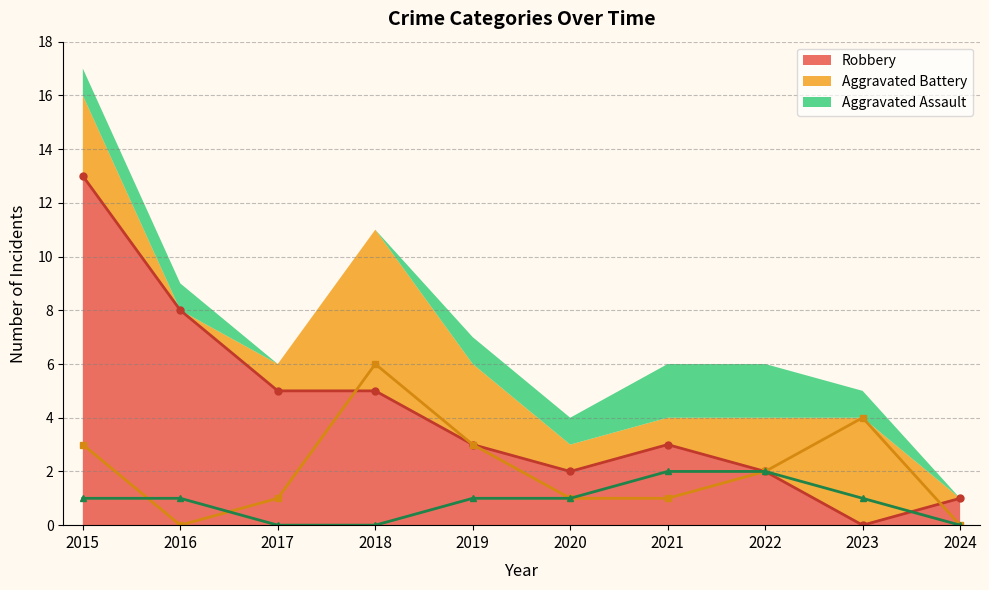

Reading left to right, transcribe all the data shown in this chart.

Aggravated Assault: 1	1	0	0	1	1	2	2	1	0
Aggravated Battery: 3	0	1	6	3	1	1	2	4	0
Robbery: 13	8	5	5	3	2	3	2	0	1